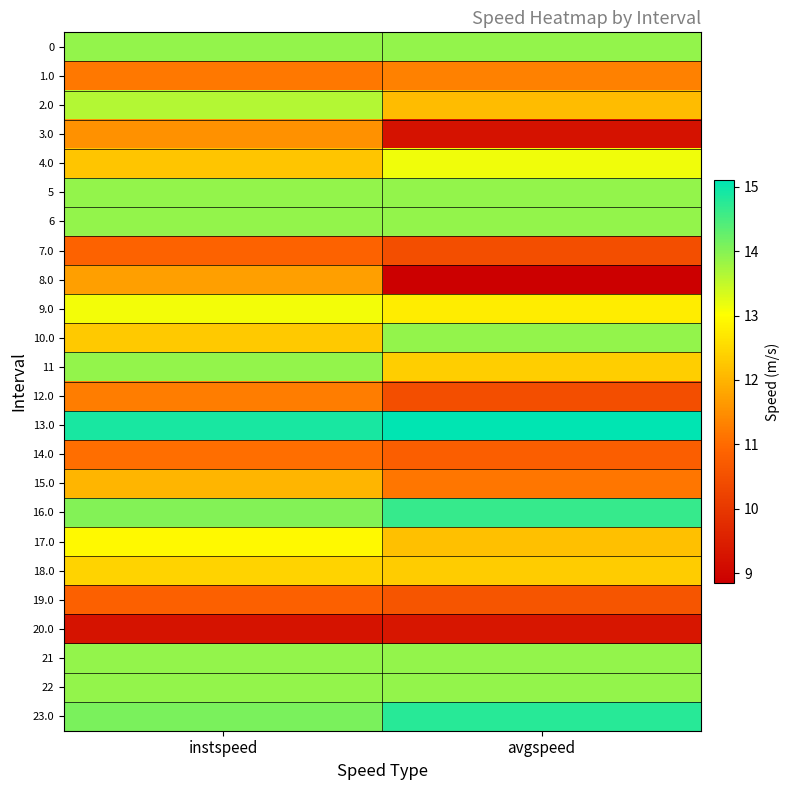

What is the spread (max minus min) of values at avgspeed?

6.2